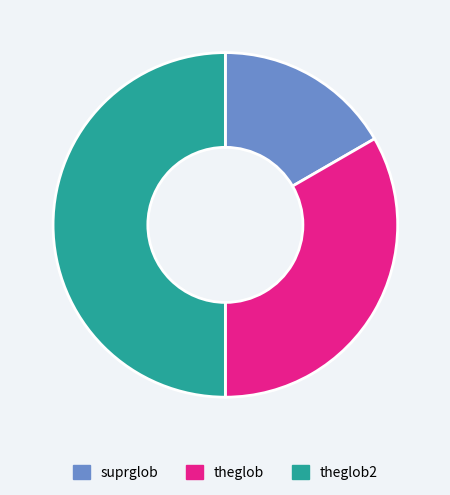

Which has a higher value, suprglob or theglob2?

theglob2